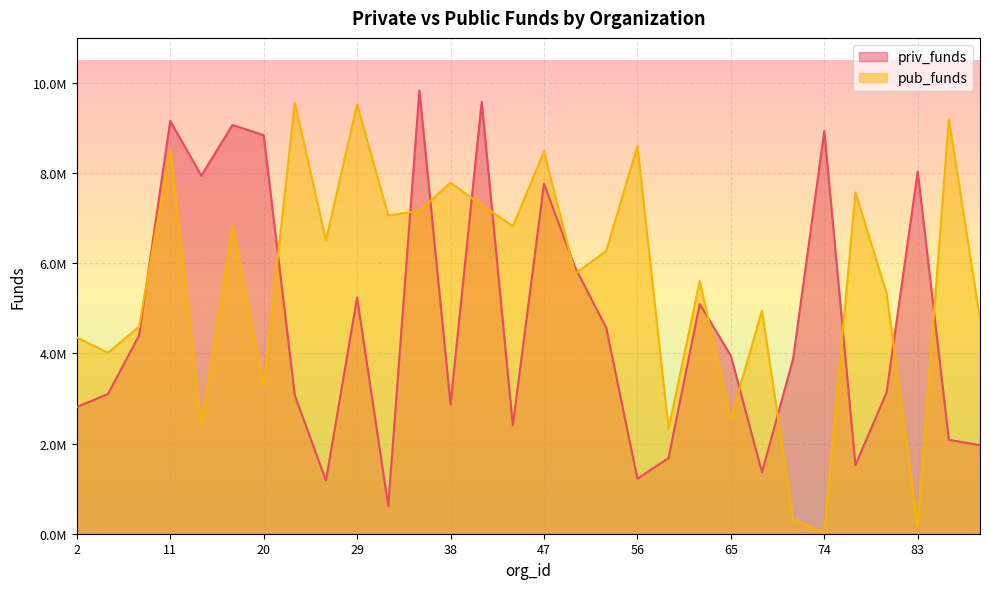

Which series changed the most between 2 and 65?

pub_funds